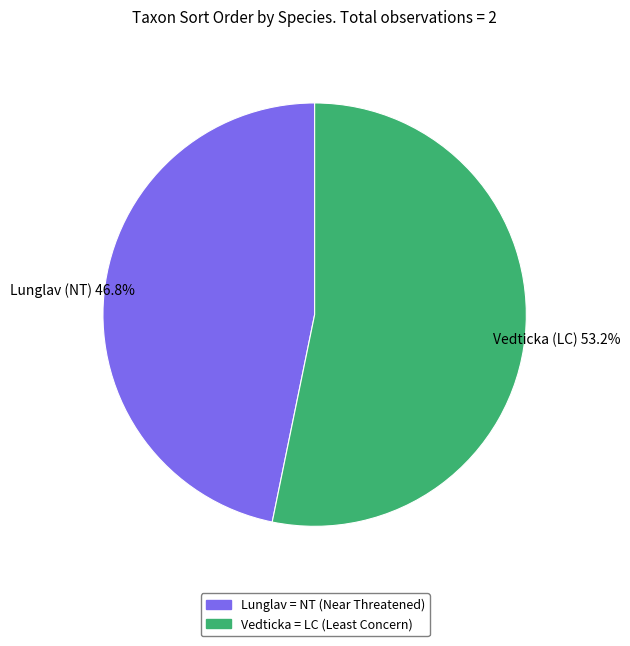

Count the number of slices in the pie.

2